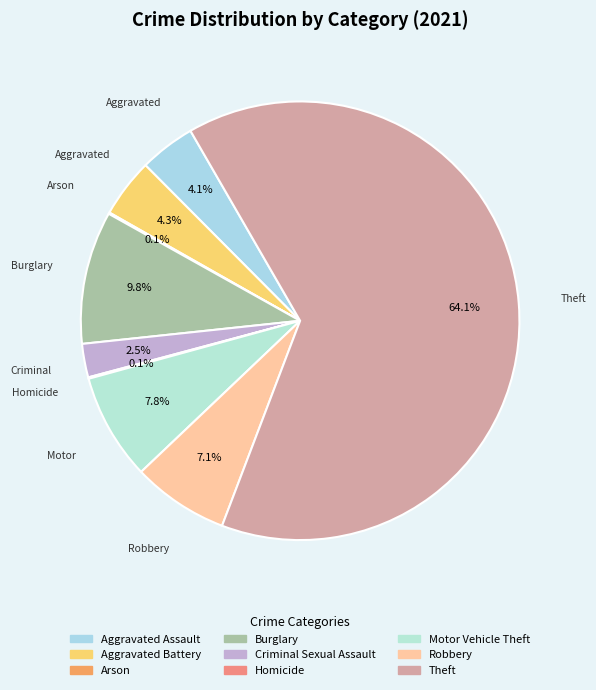

To the nearest percent, what is the difference between the Criminal Sexual Assault and Burglary slice percentages?

7%